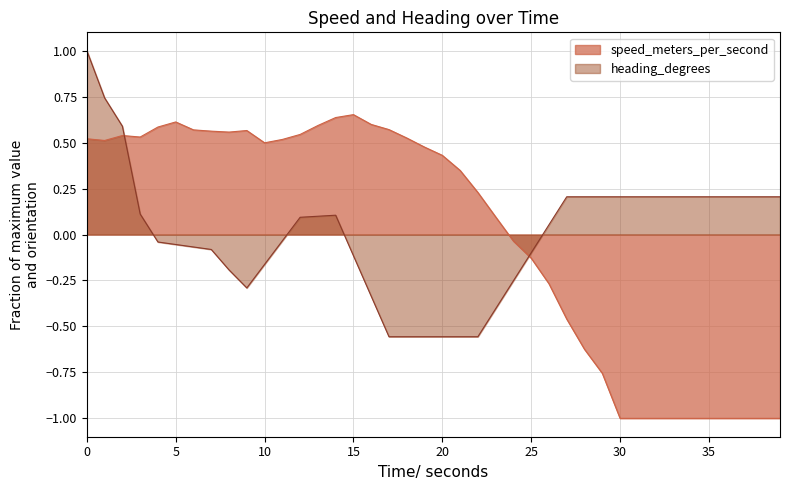

Reading right to left, what are all the values shown in this chart?

speed: -1.0	-1.0	-1.0	-1.0	-1.0	-1.0	-1.0	-1.0	-1.0	-1.0	-0.8	-0.6	-0.5	-0.3	-0.1	-0.0	0.1	0.2	0.3	0.4	0.5	0.5	0.6	0.6	0.7	0.6	0.6	0.5	0.5	0.5	0.6	0.6	0.6	0.6	0.6	0.6	0.5	0.5	0.5	0.5
heading: 0.2	0.2	0.2	0.2	0.2	0.2	0.2	0.2	0.2	0.2	0.2	0.2	0.2	0.1	-0.1	-0.3	-0.4	-0.6	-0.6	-0.6	-0.6	-0.6	-0.6	-0.3	-0.1	0.1	0.1	0.1	-0.0	-0.2	-0.3	-0.2	-0.1	-0.1	-0.1	-0.0	0.1	0.6	0.7	1.0